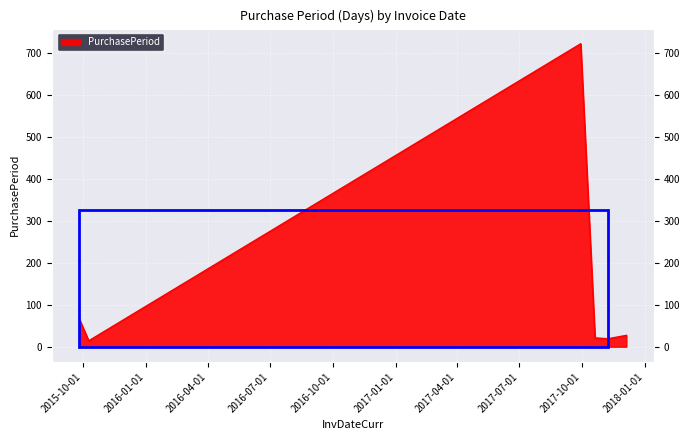

Rank the categories by value from lowest to highest.

2015-10-09, 2017-11-08, 2017-10-20, 2017-12-05, 2015-09-25, 2017-09-29